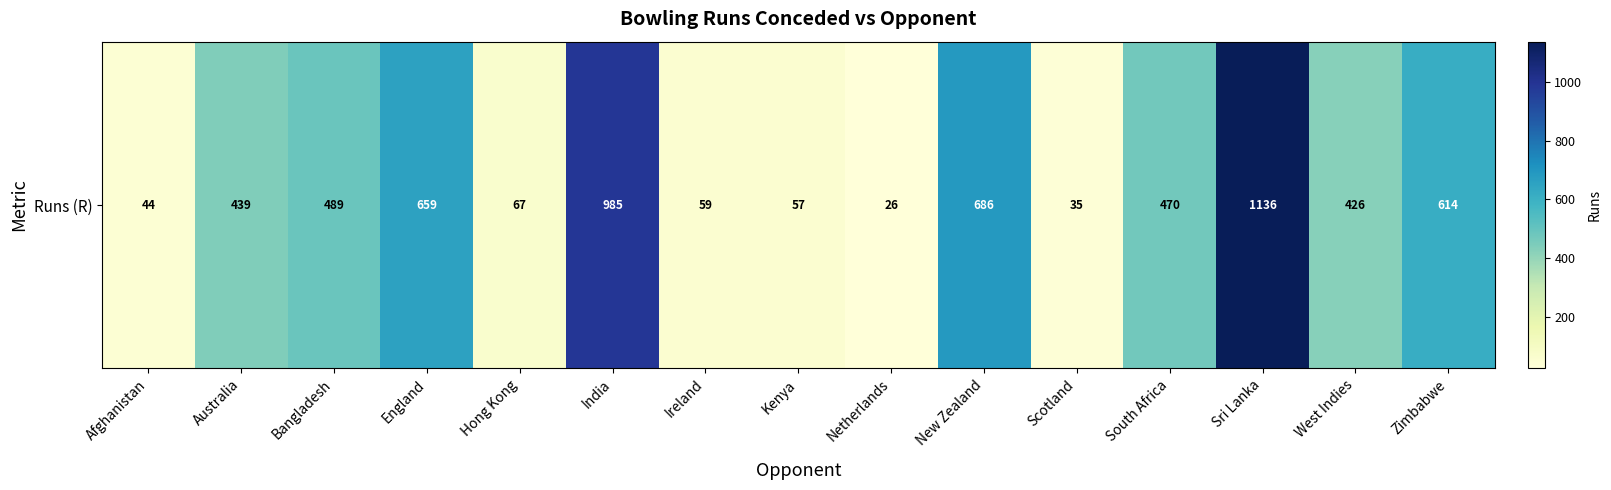

Rank the categories by value from highest to lowest.

Sri Lanka, India, New Zealand, England, Zimbabwe, Bangladesh, South Africa, Australia, West Indies, Hong Kong, Ireland, Kenya, Afghanistan, Scotland, Netherlands